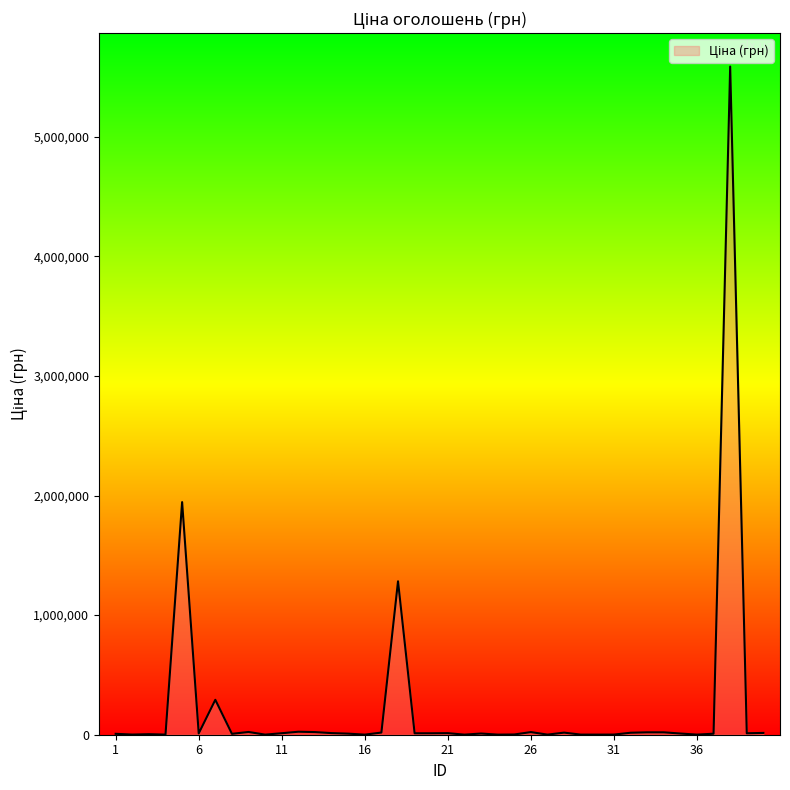

What is the smallest value displayed?

700